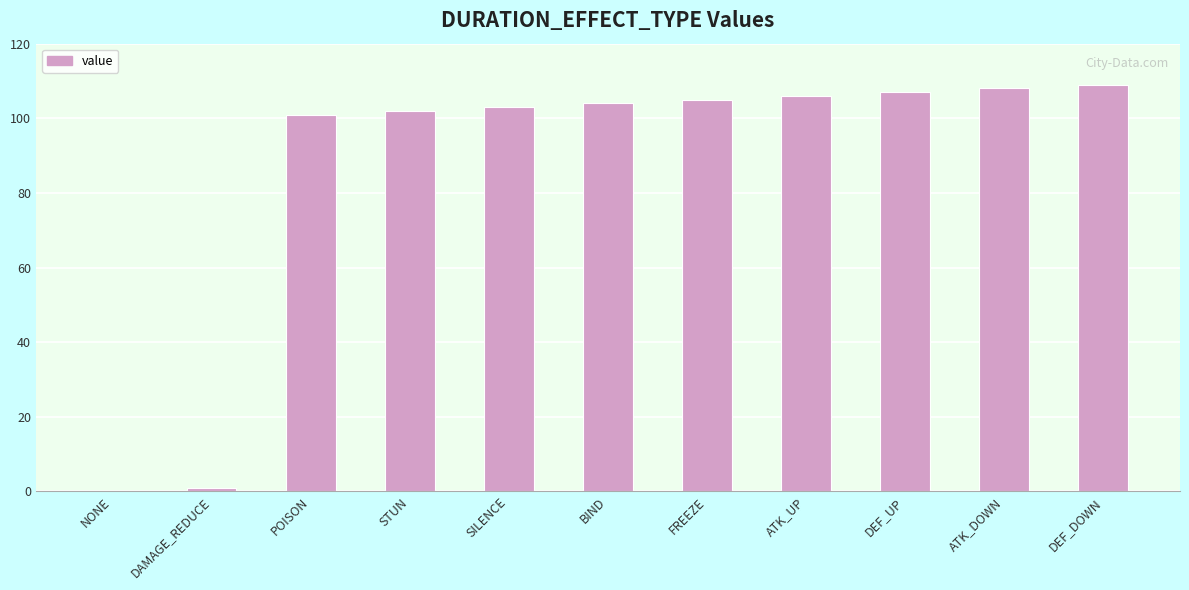

What is the difference between the values at STUN and ATK_UP?

4